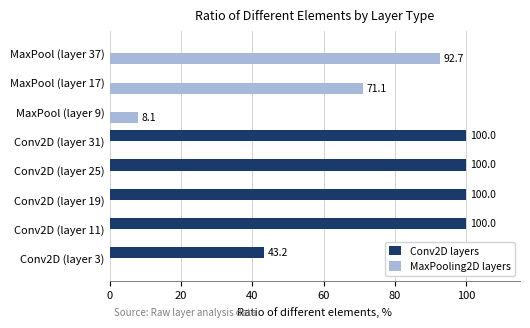

Between Conv2D (layer 3) and MaxPool (layer 17), which series saw the biggest shift?

MaxPooling2D layers